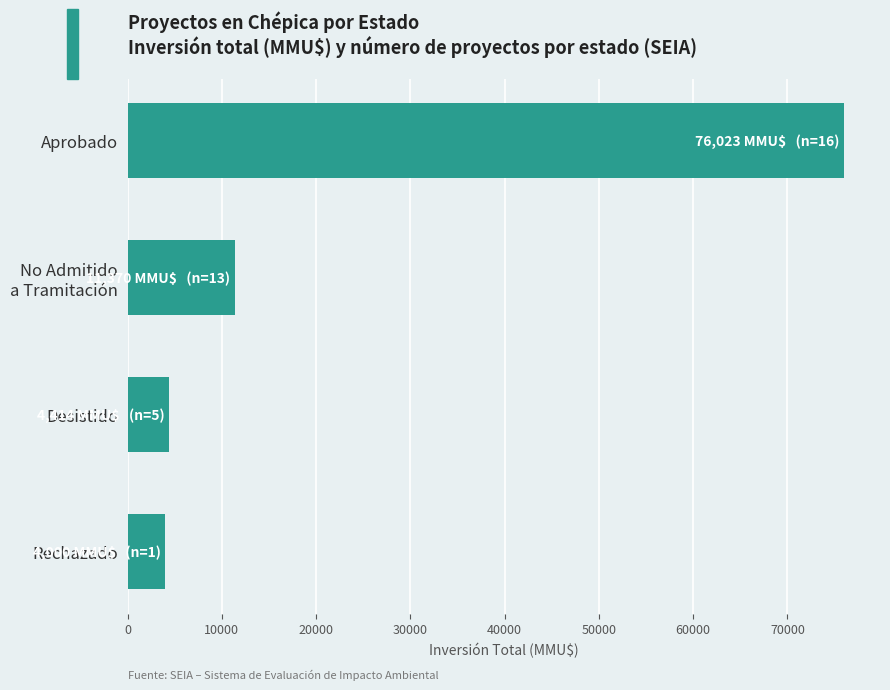

What is the change in value from Aprobado to Desistido?

-71609